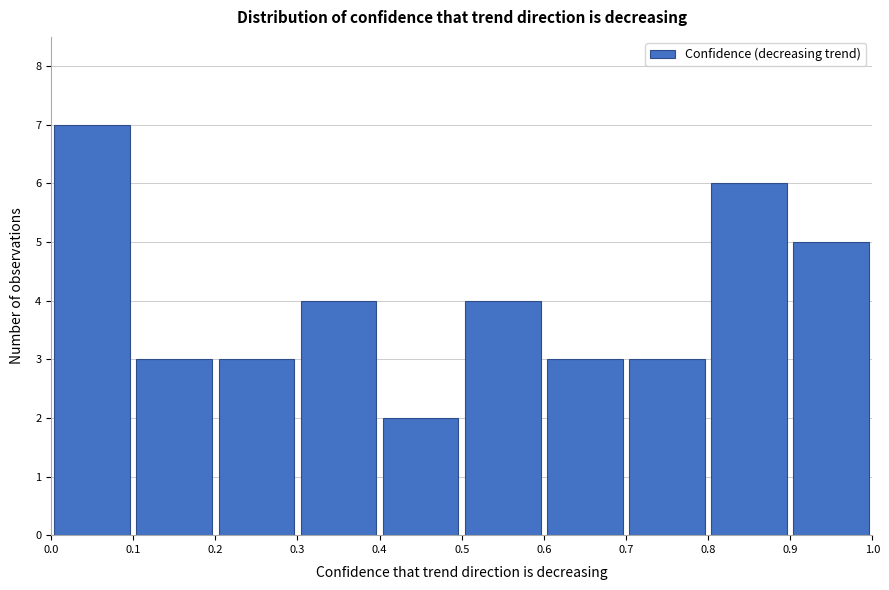

Reading left to right, list every bar in this chart as the range it spans on the x-axis followed by its height. The values are not printed on the chart, so give them approximately, as read against the axis.

0.0 to 0.1: 7
0.1 to 0.2: 3
0.2 to 0.3: 3
0.3 to 0.4: 4
0.4 to 0.5: 2
0.5 to 0.6: 4
0.6 to 0.7: 3
0.7 to 0.8: 3
0.8 to 0.9: 6
0.9 to 1.0: 5